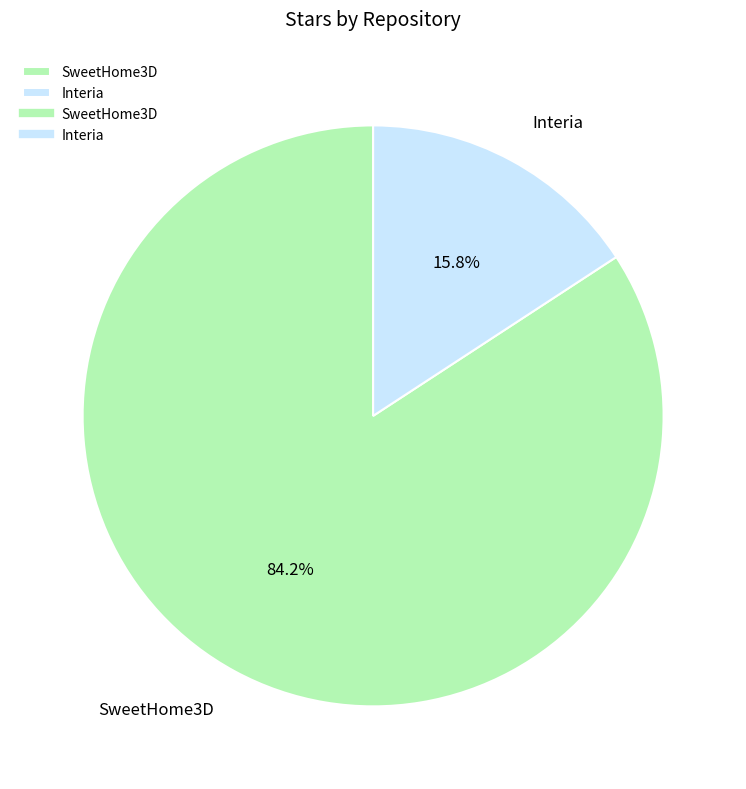

Count the number of slices in the pie.

2